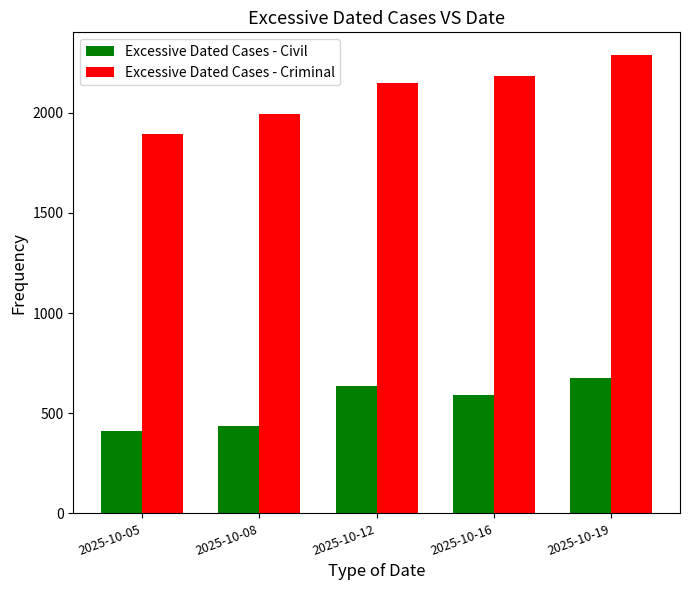

Reading right to left, extract all data points from this chart.

Excessive Dated Cases - Civil: 678	590	634	435	411
Excessive Dated Cases - Criminal: 2287	2183	2149	1993	1895